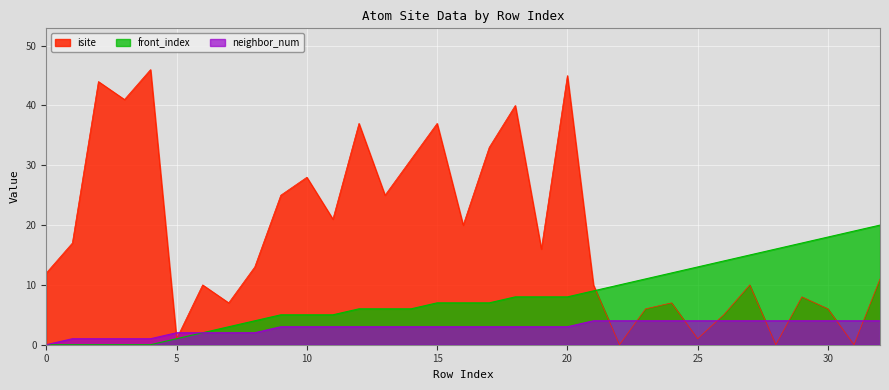

True or false: front_index has a value of 5 at 19.

False